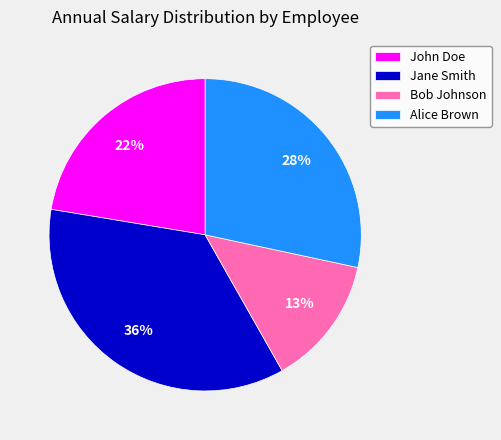

Is the sum of Jane Smith and John Doe greater than half?

Yes